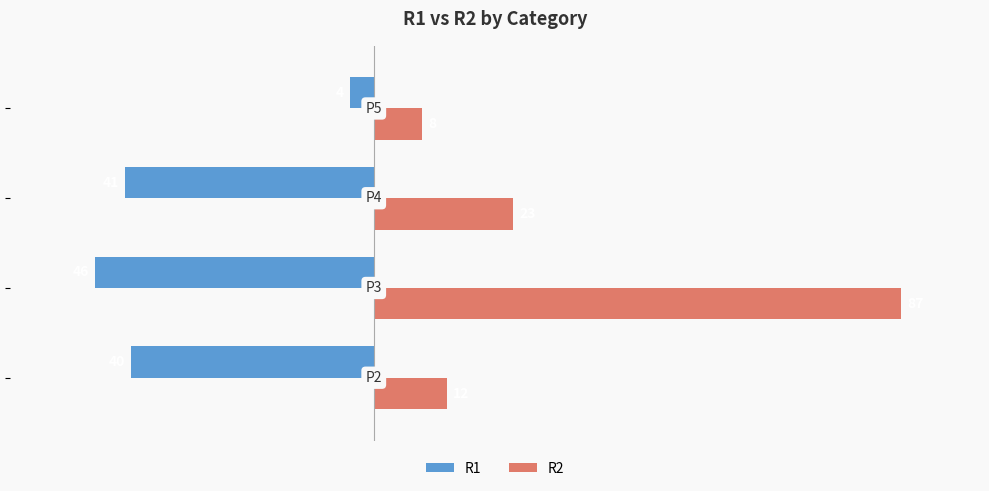

What is the difference between the maximum and minimum values in the R1 series?

42